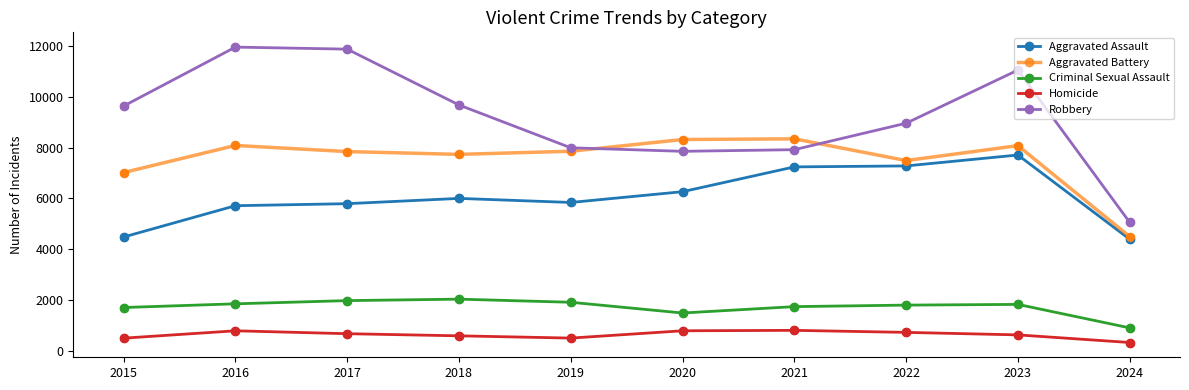

Which series has the largest total across all categories?

Robbery